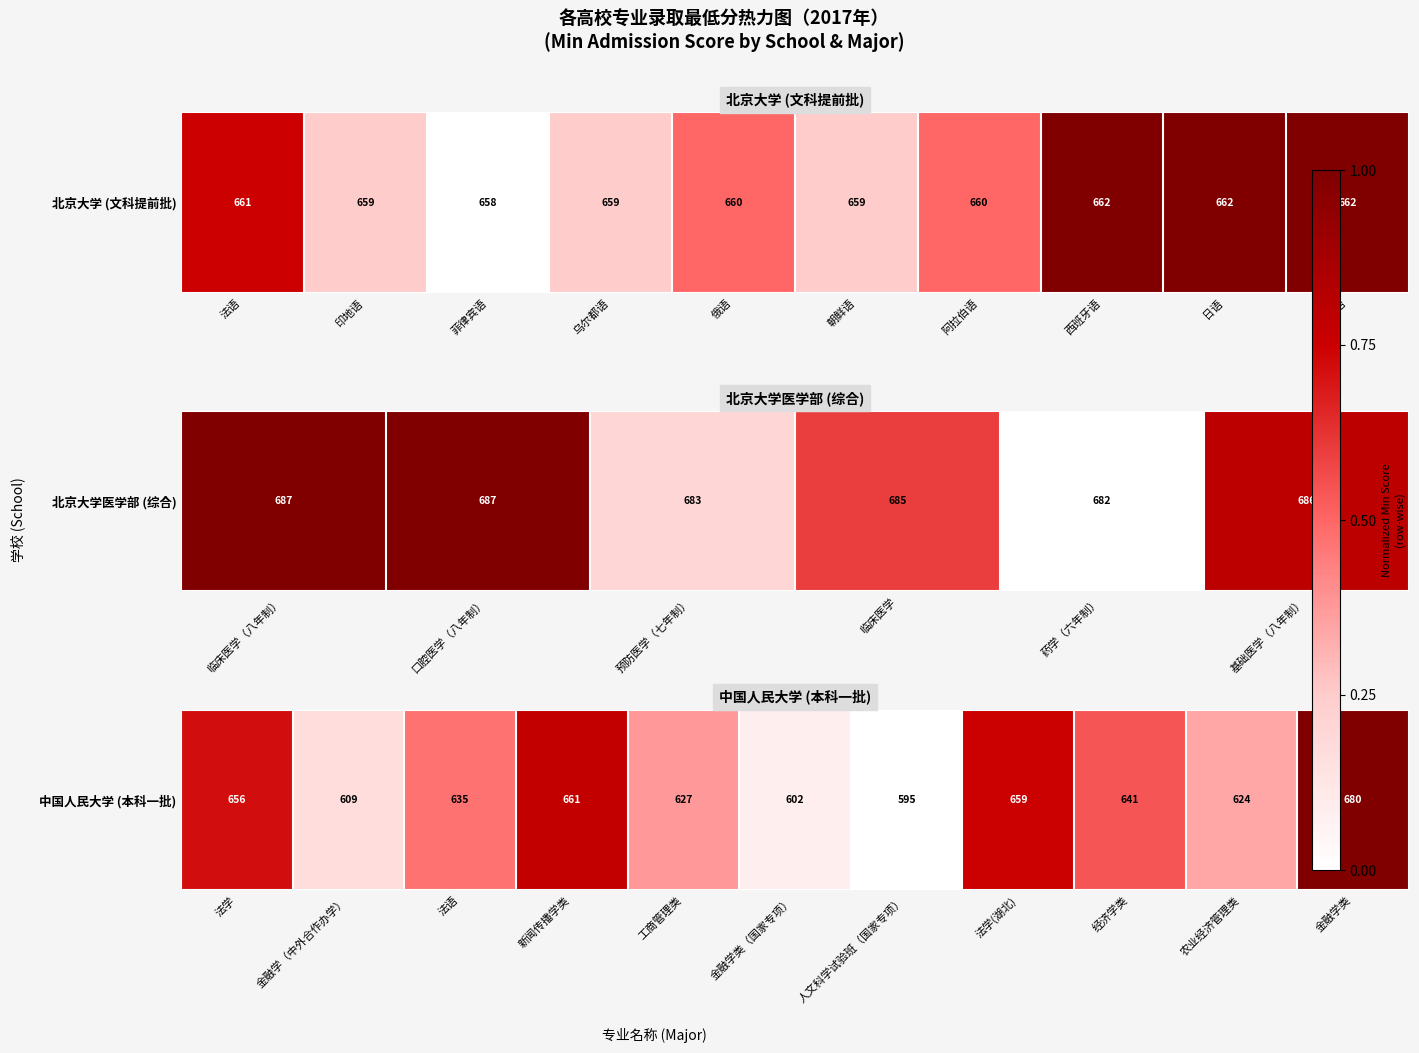

Which has a higher value, 金融学（中外合作办学） or 金融学类（国家专项）?

金融学（中外合作办学）